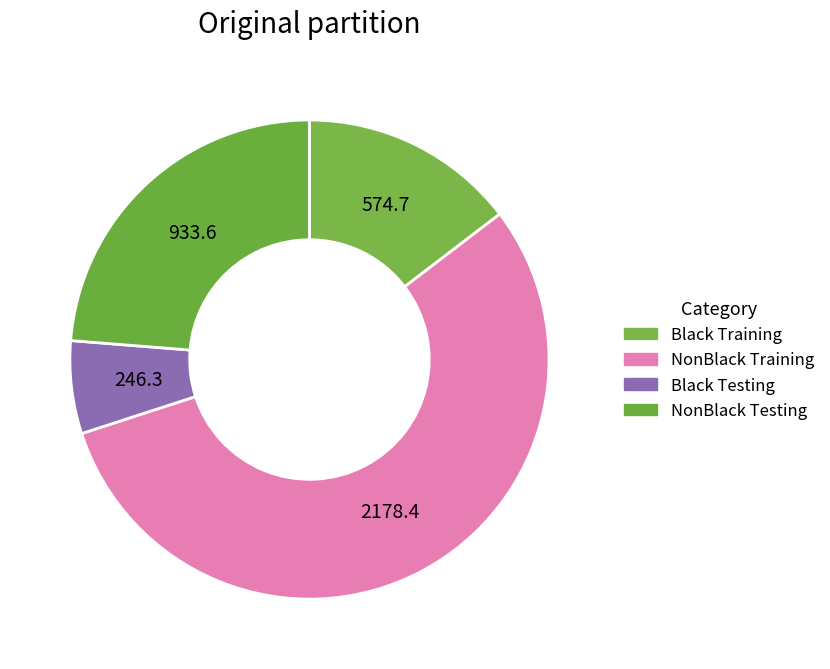

How many slices are in this pie chart?

4